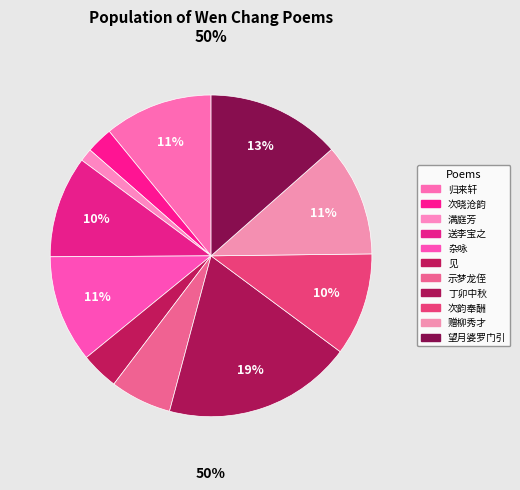

The 杂咏·相逢邂逅典文场 slice represents 11% of the pie. True or false?

True